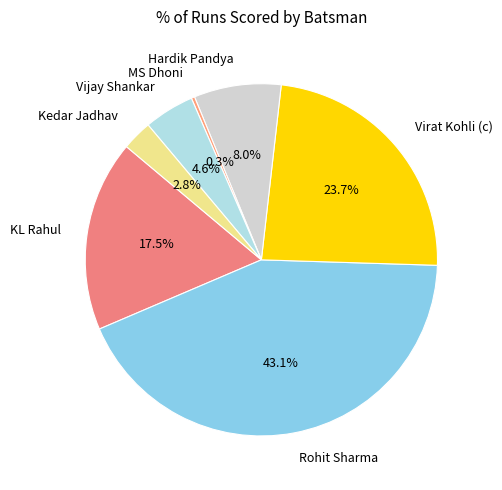

To the nearest percent, what is the combined percentage of Rohit Sharma and MS Dhoni?

43%